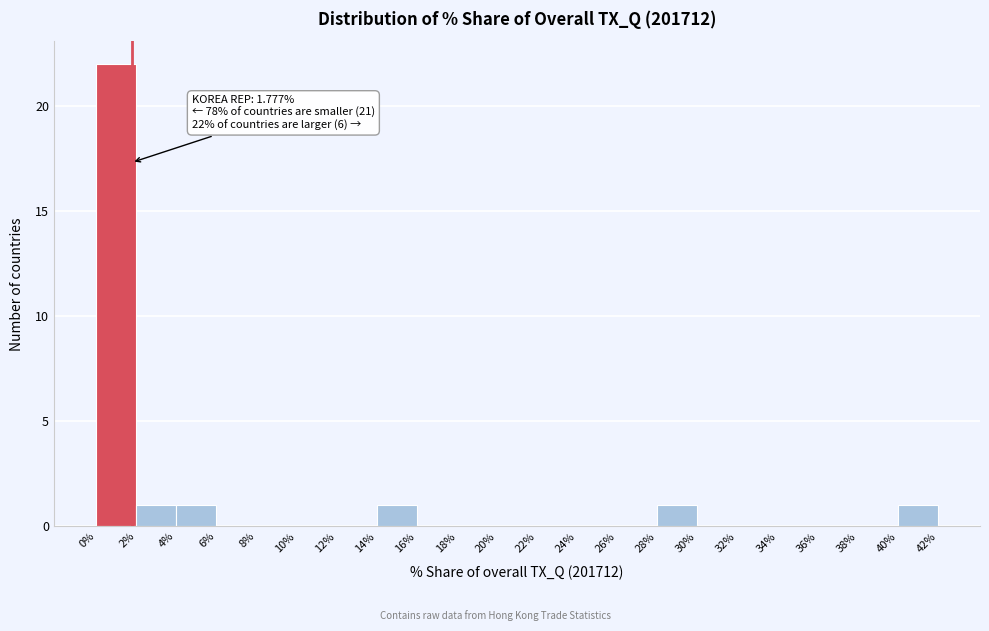

Which range on the x-axis has the tallest bar?

0% to 2%